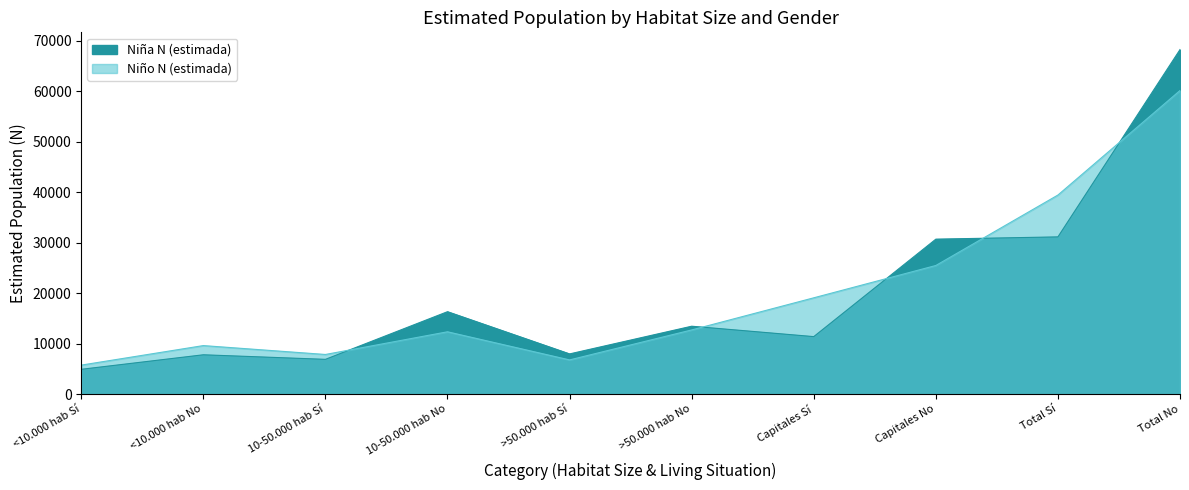

What is the spread (max minus min) of values at 10-50.000 hab No?

3982